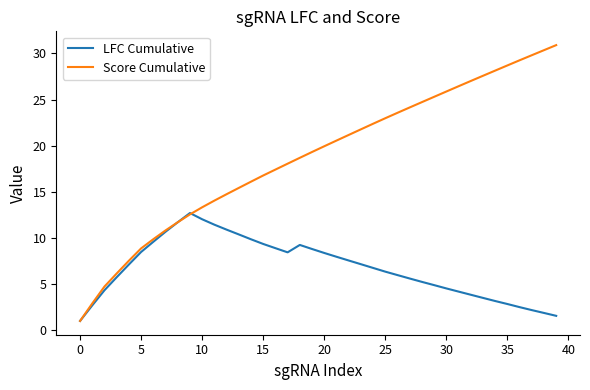

How many interior local peaks does the LFC Cumulative series have?

2